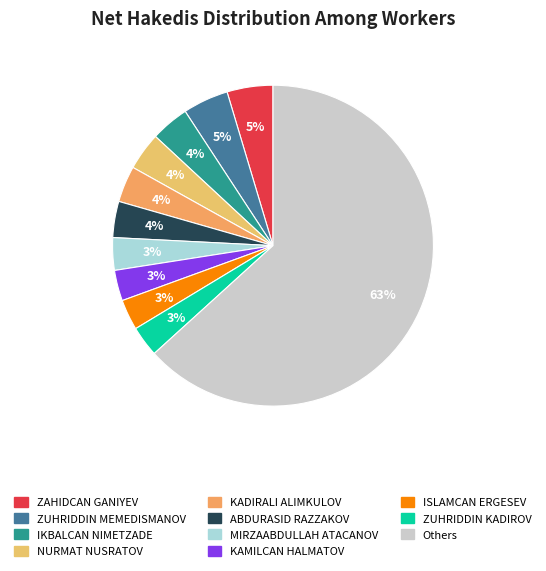

What is the largest slice in the pie chart?

Others